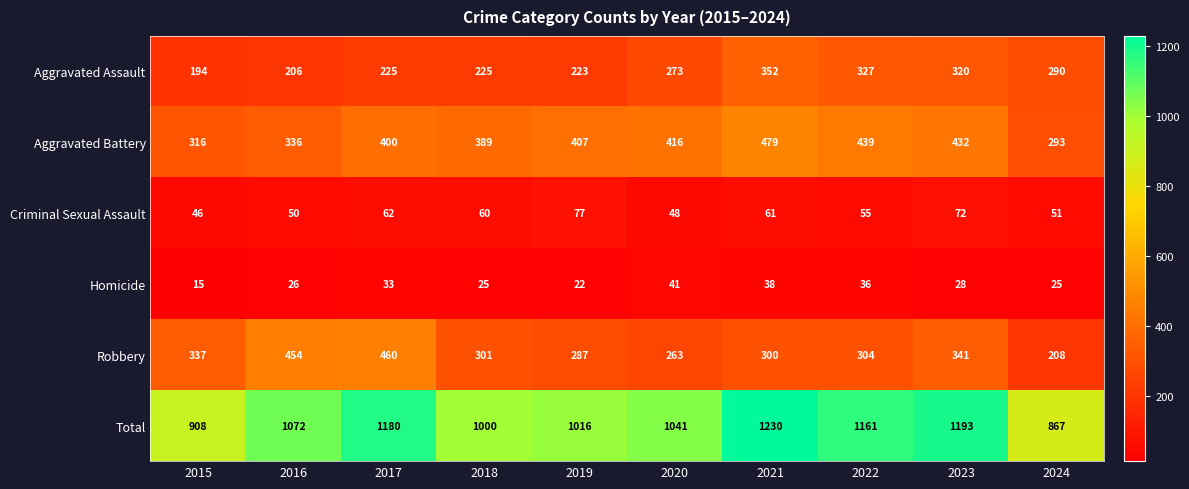

The value of Criminal Sexual Assault at 2021 is 87. True or false?

False